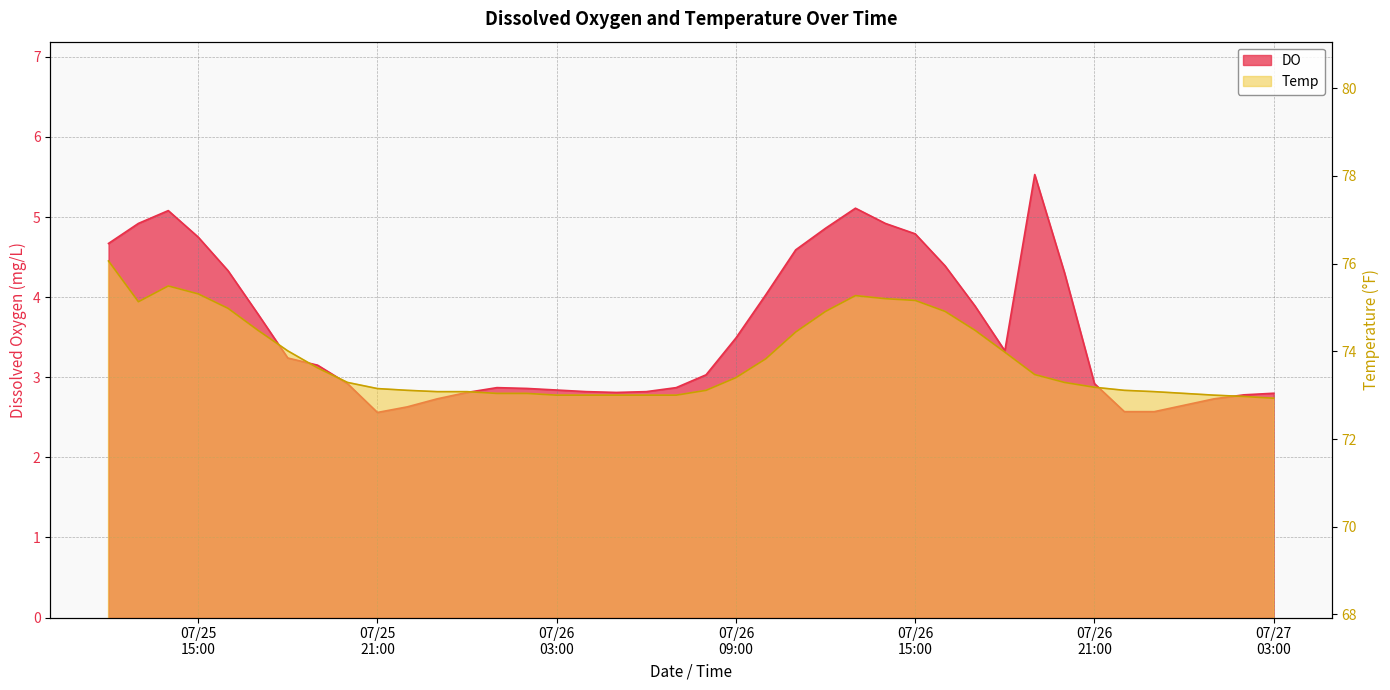

True or false: DO and Temp cross at least once.

False